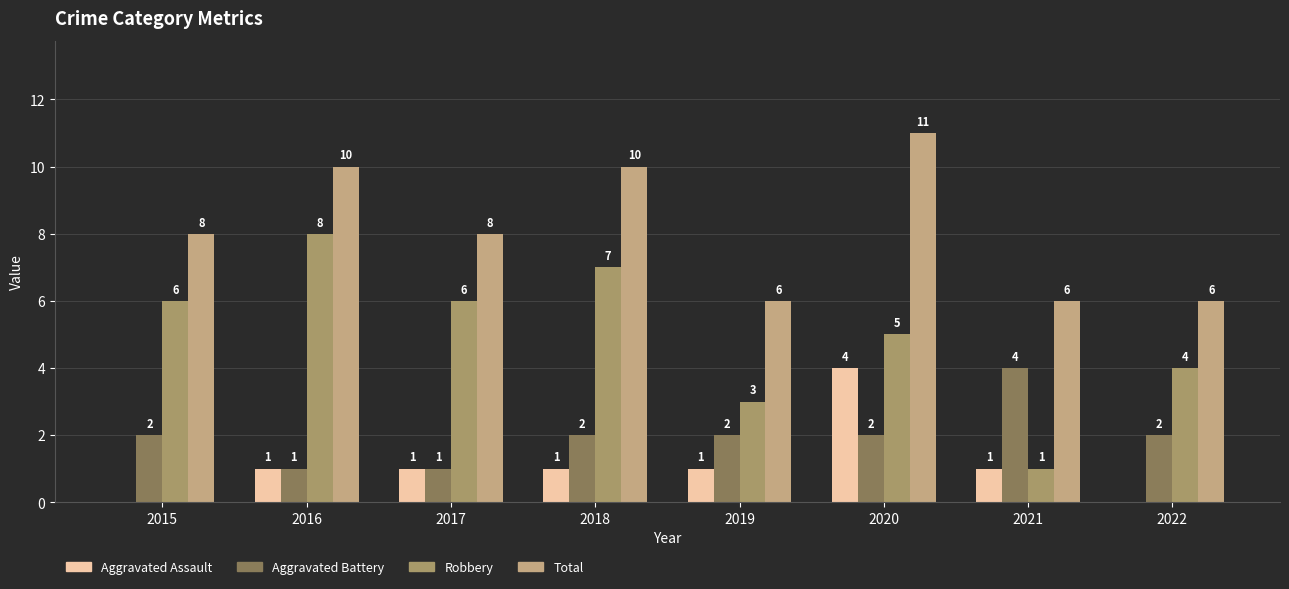

What is the maximum value for Total?

11